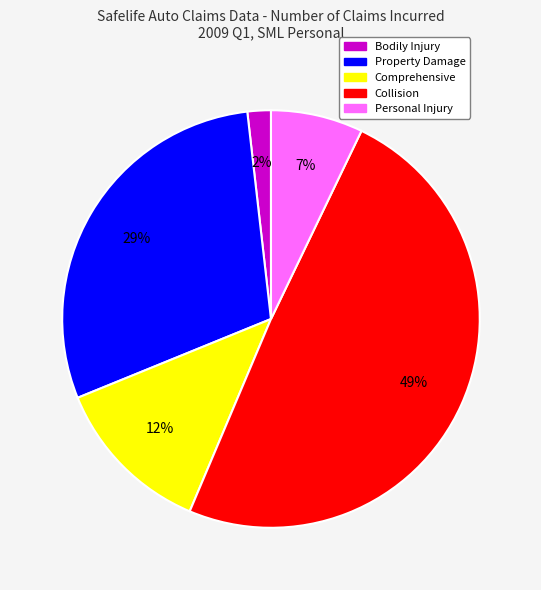

True or false: Personal Injury accounts for 1% of the total.

False